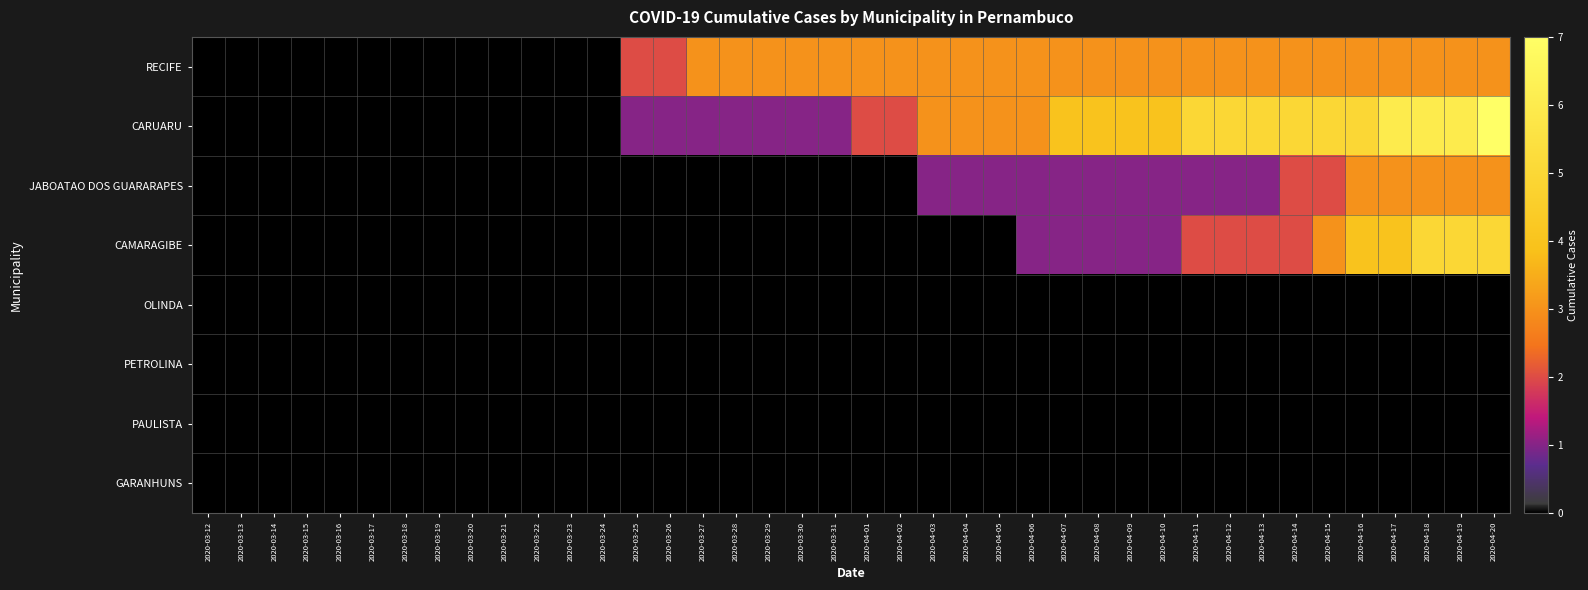

At which category is the sum across all series the highest?

2020-04-20